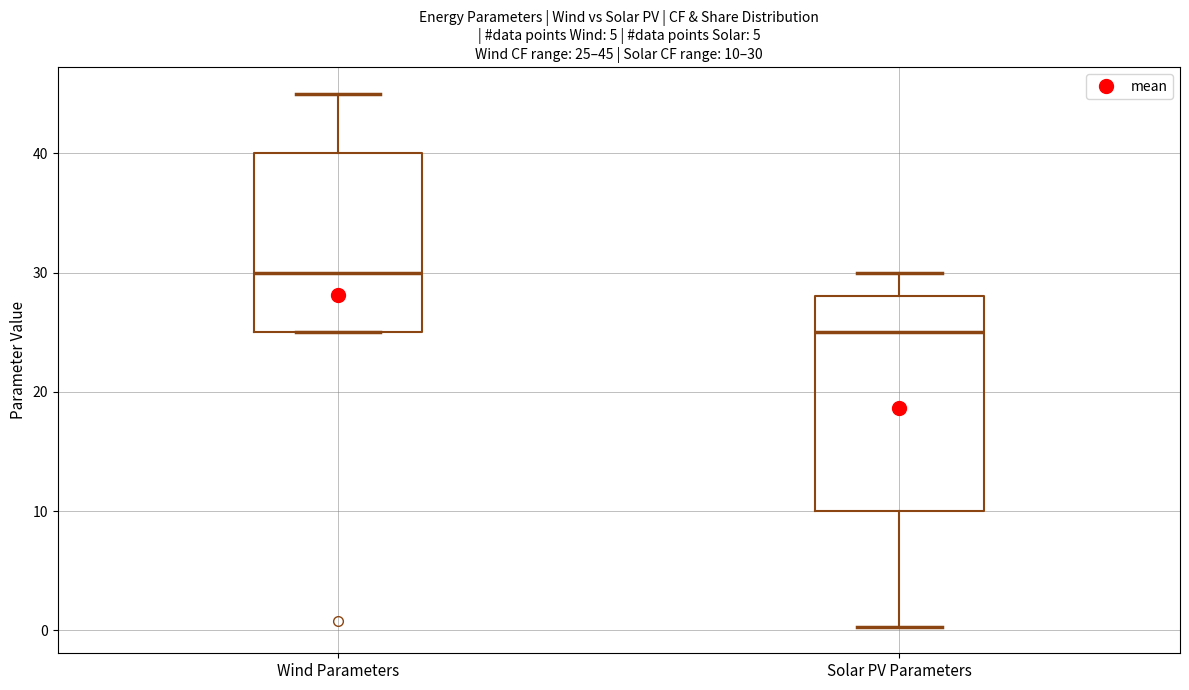

Comparing the boxes themselves (not the whiskers), which one is the tallest?

Solar PV Parameters